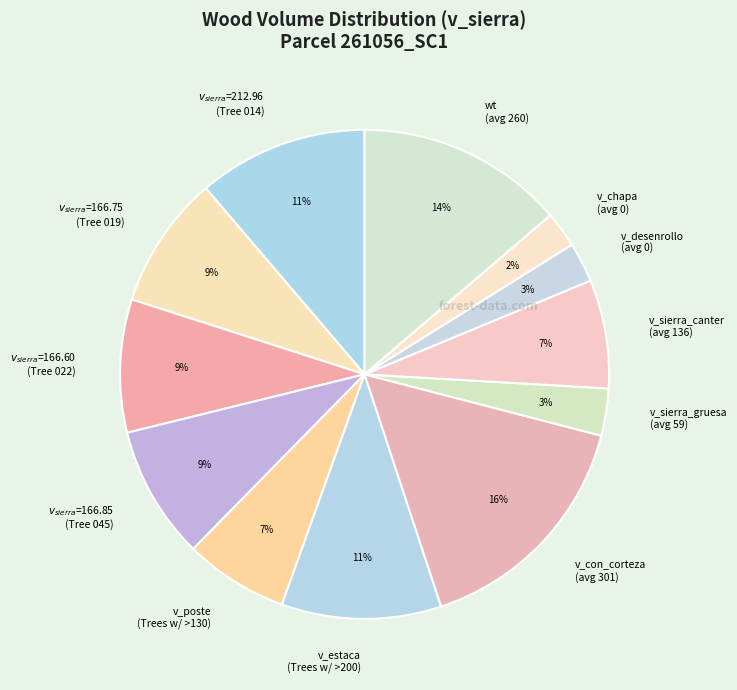

True or false: v_poste (Trees w/ >130) accounts for 1% of the total.

False